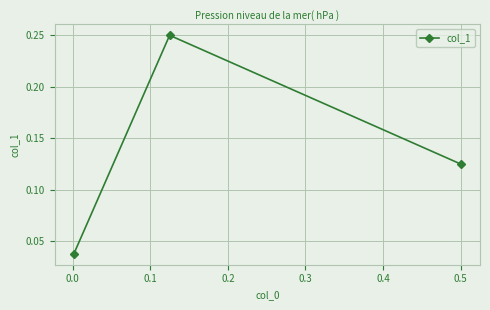

Does the chart display data point markers on the line(s)?

Yes